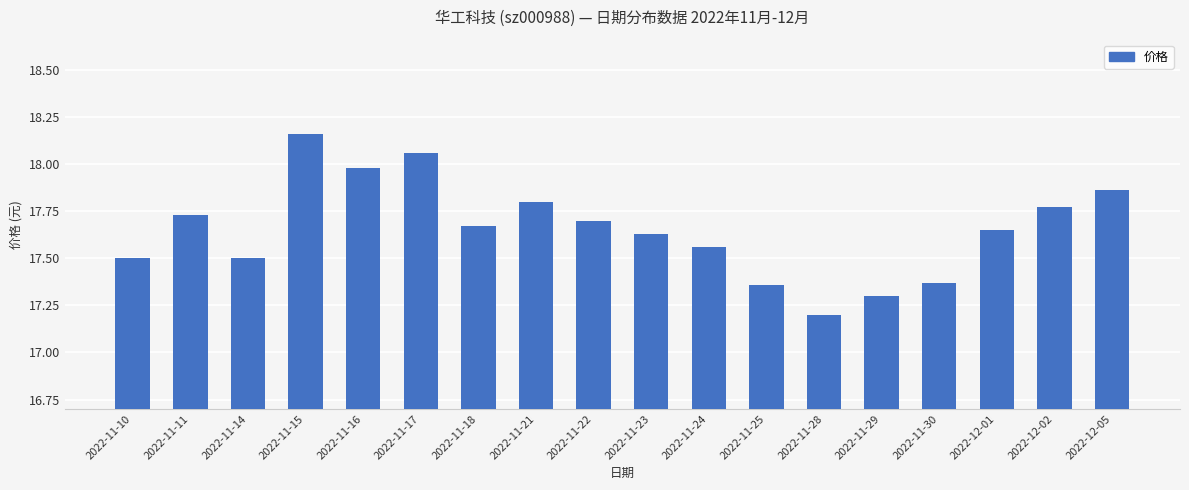

What position from the left is 2022-11-23?

10